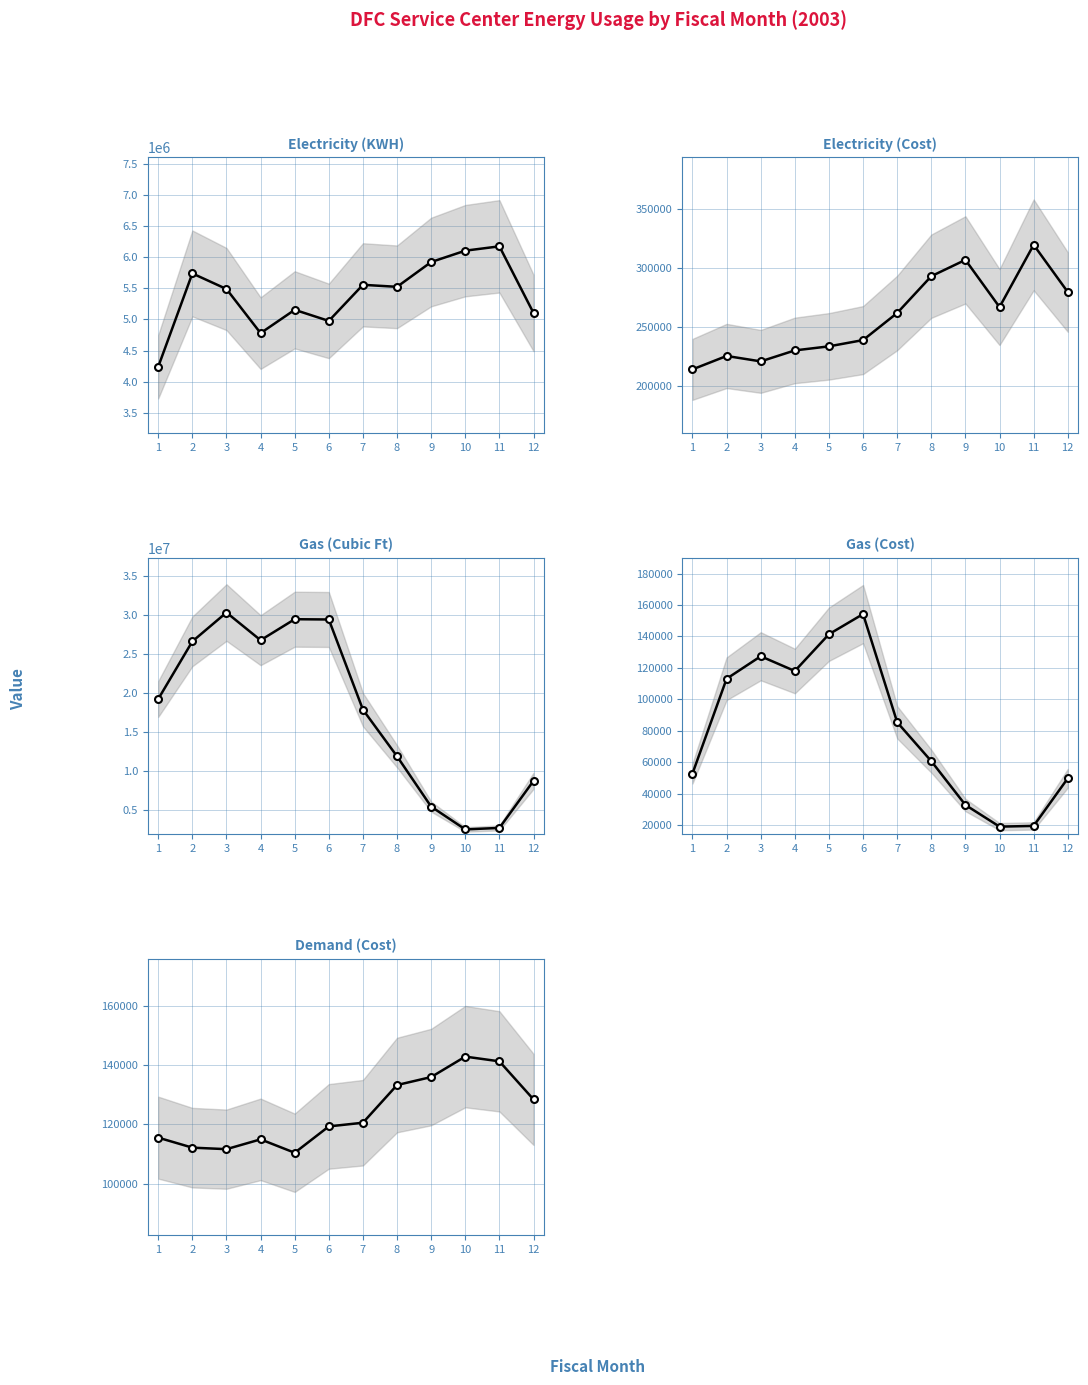

What is the difference between the second highest and second lowest values in the Electricity (KWH) series?

1321918